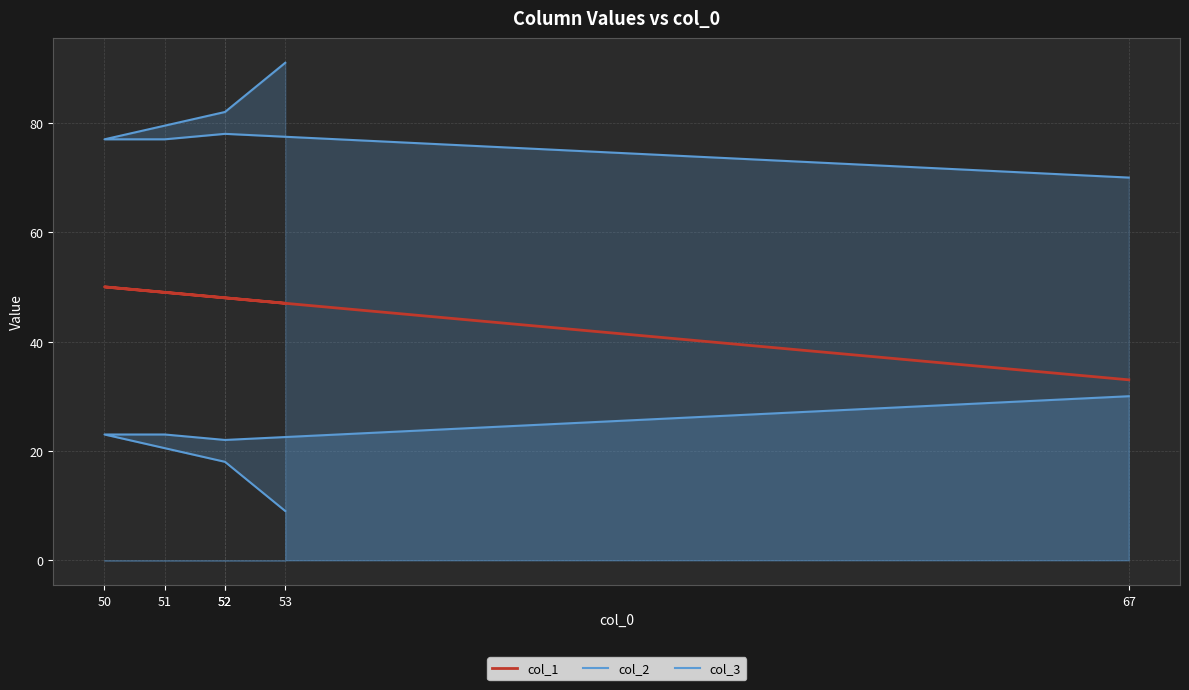

How many series are shown in this chart?

3